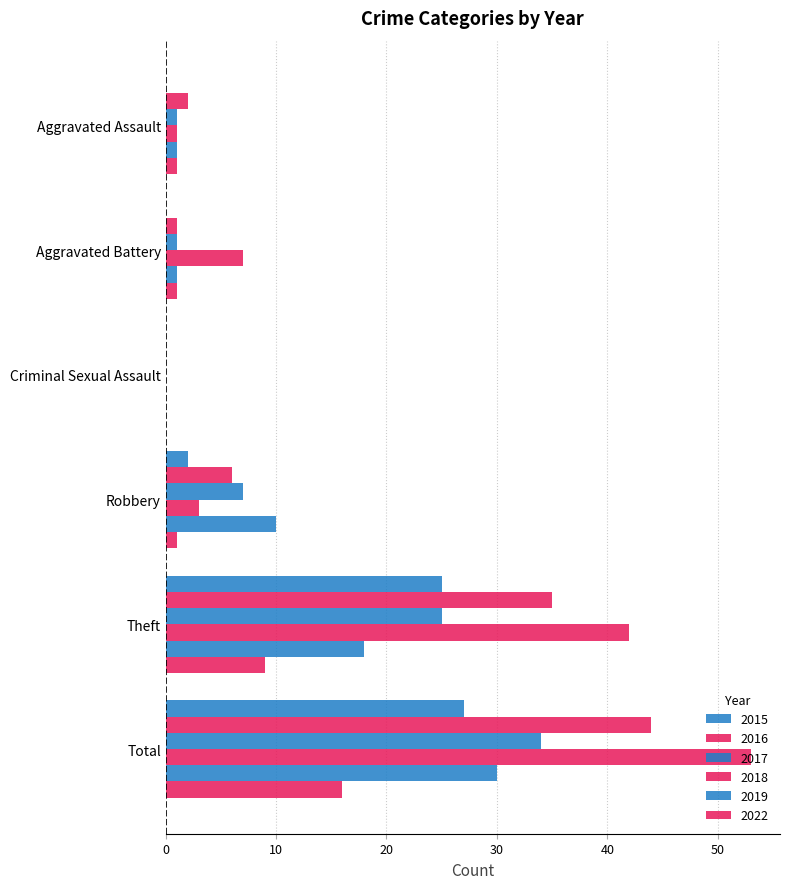

Which series has the largest total across all categories?

2018